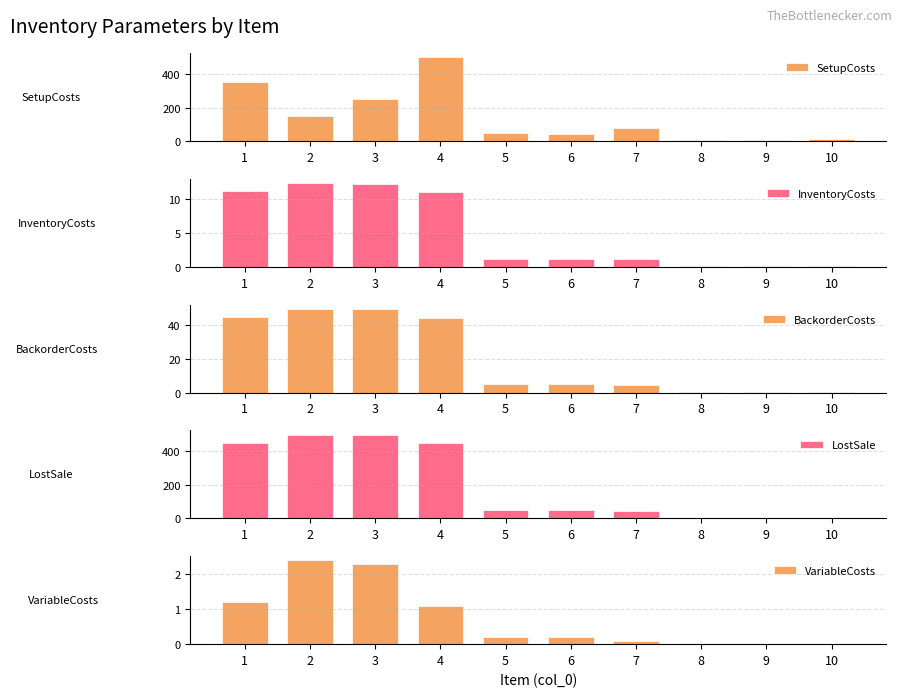

What is the sum of the SetupCosts values at 3 and 2?

400.0